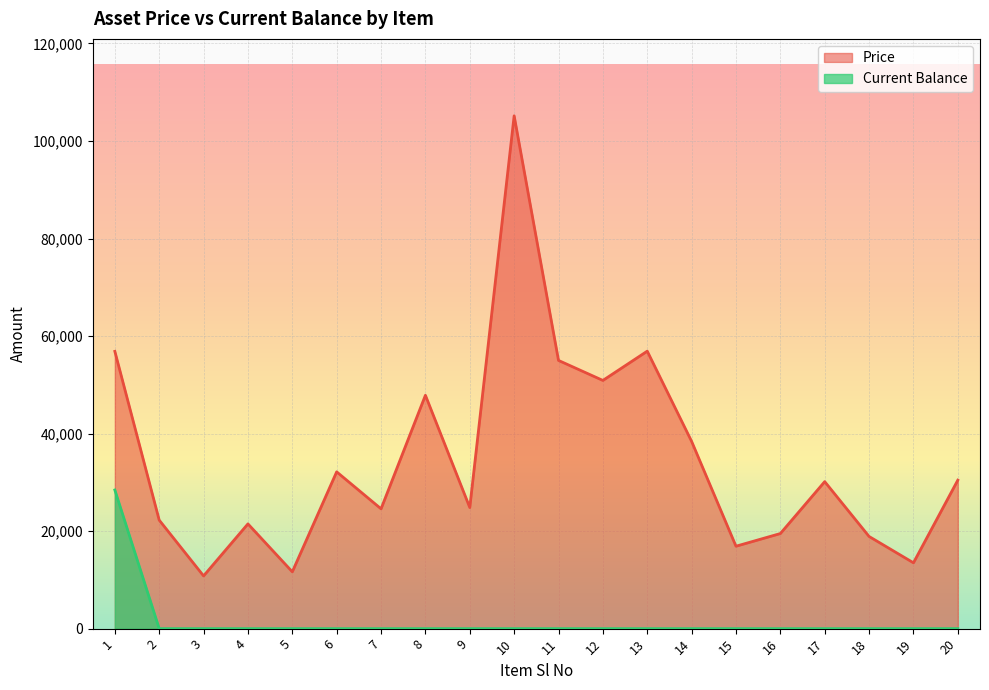

Which has a higher value, 16 or 19?

16